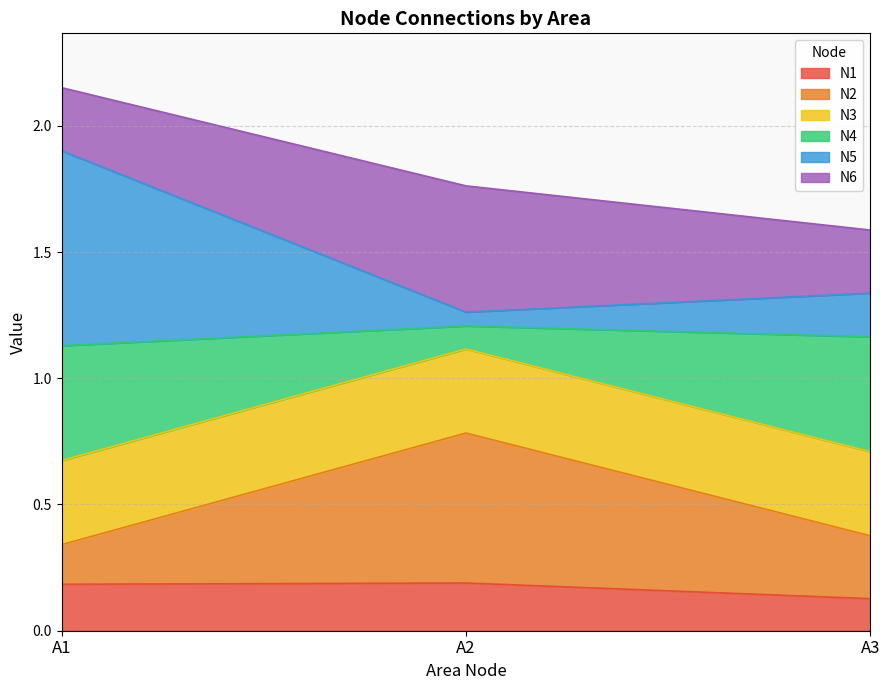

At which category does the chart reach its minimum across all series?

A3